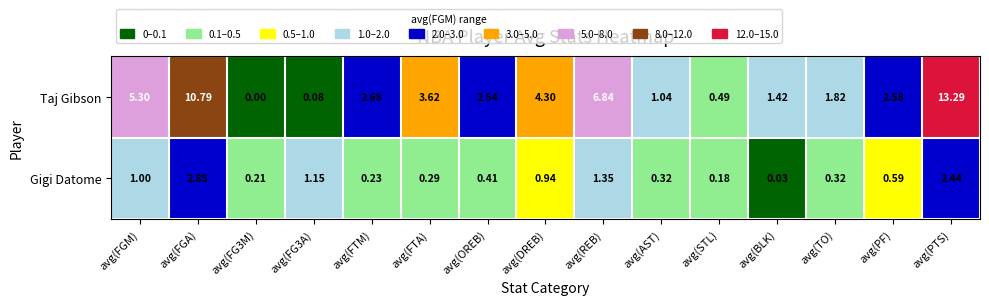

Where is Gigi Datome nearest to the value 1?

avg(FGM)